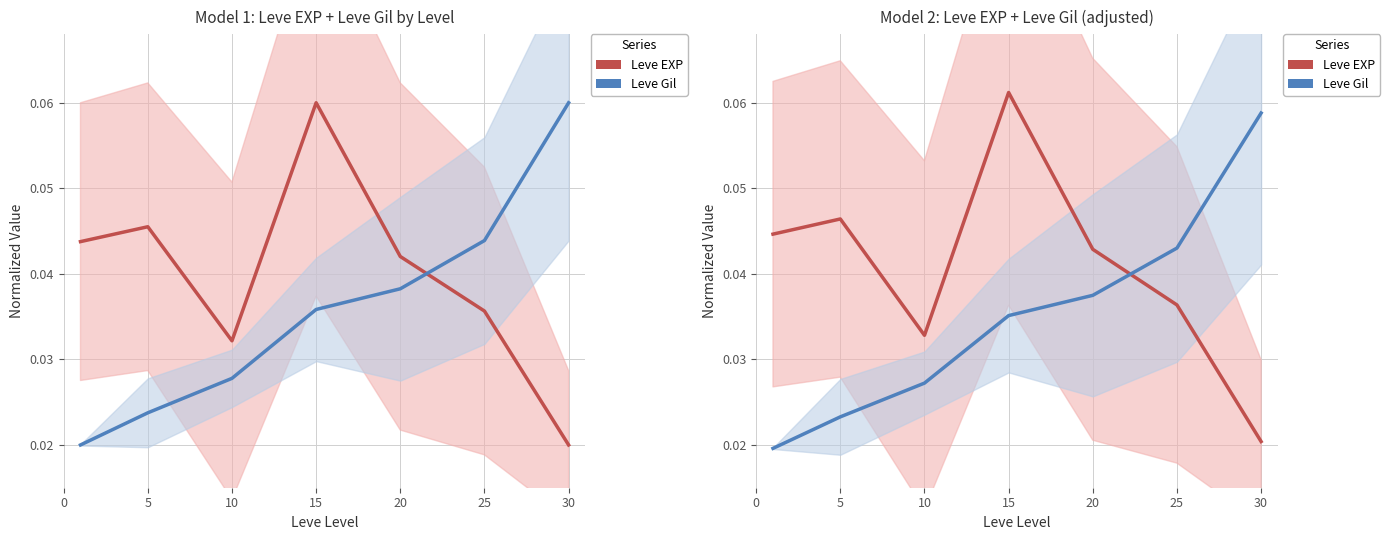

What is the sum of all Leve EXP values?

0.3